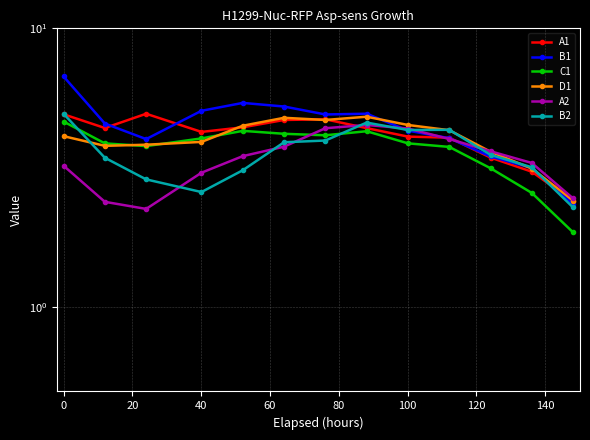

The C1 series shows 0.6 at 12. True or false?

False